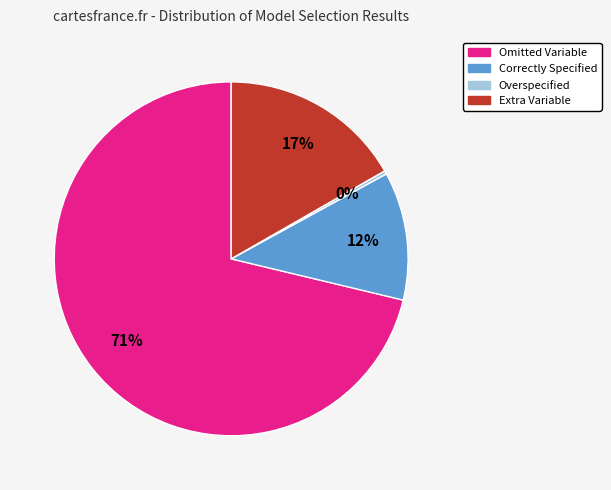

How many slices are in this pie chart?

4